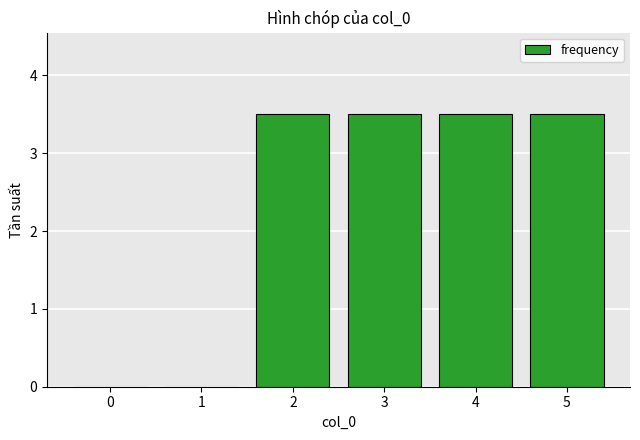

How many data points are above 3?

4